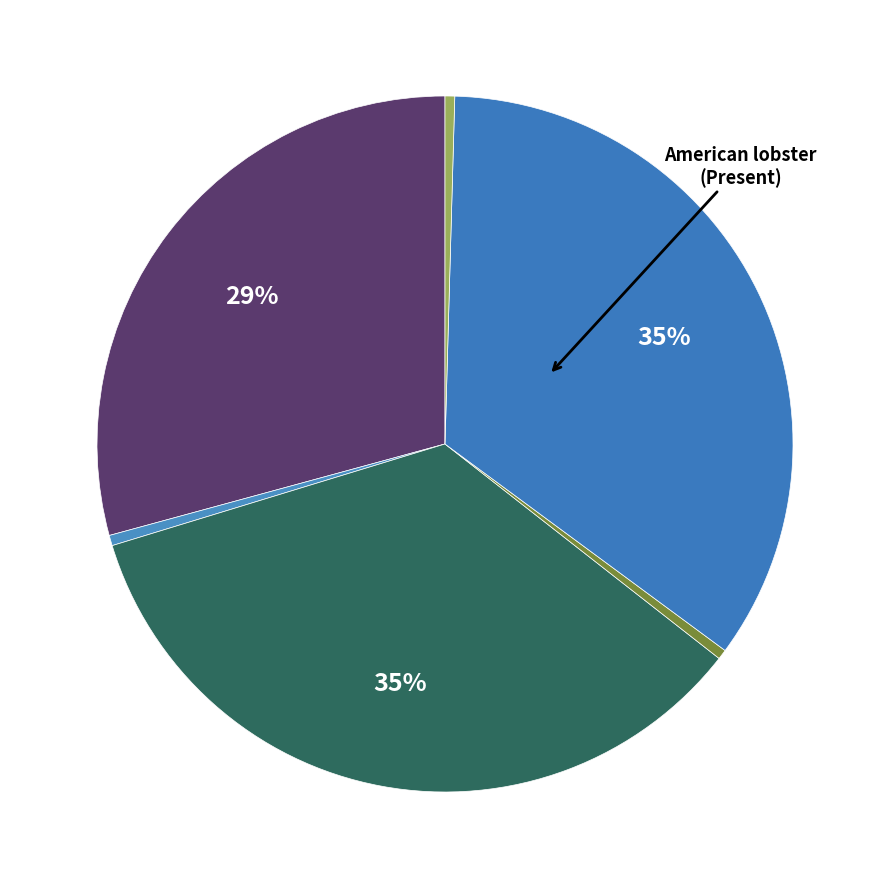

How many segments does this pie chart have?

6